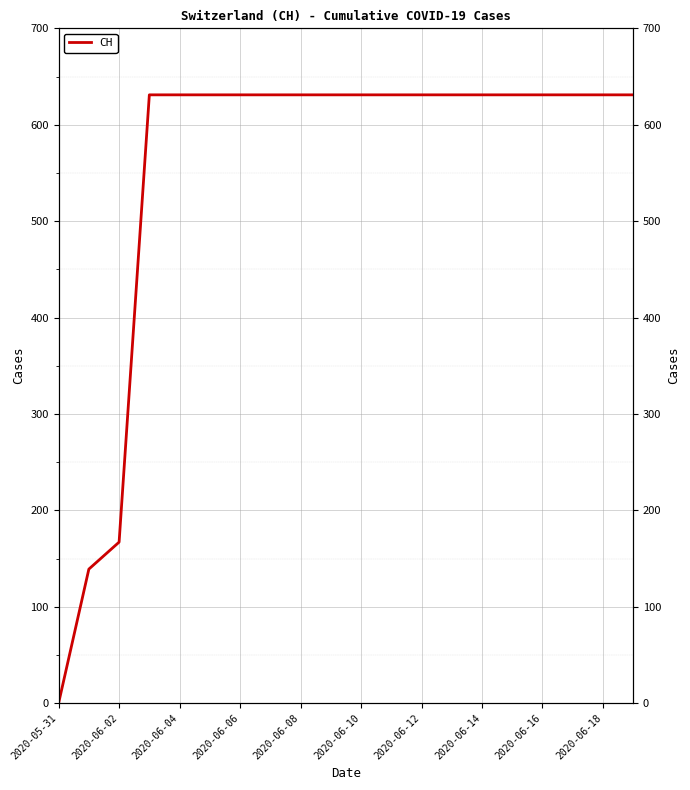

True or false: the data has more than 2 interior local peaks.

False